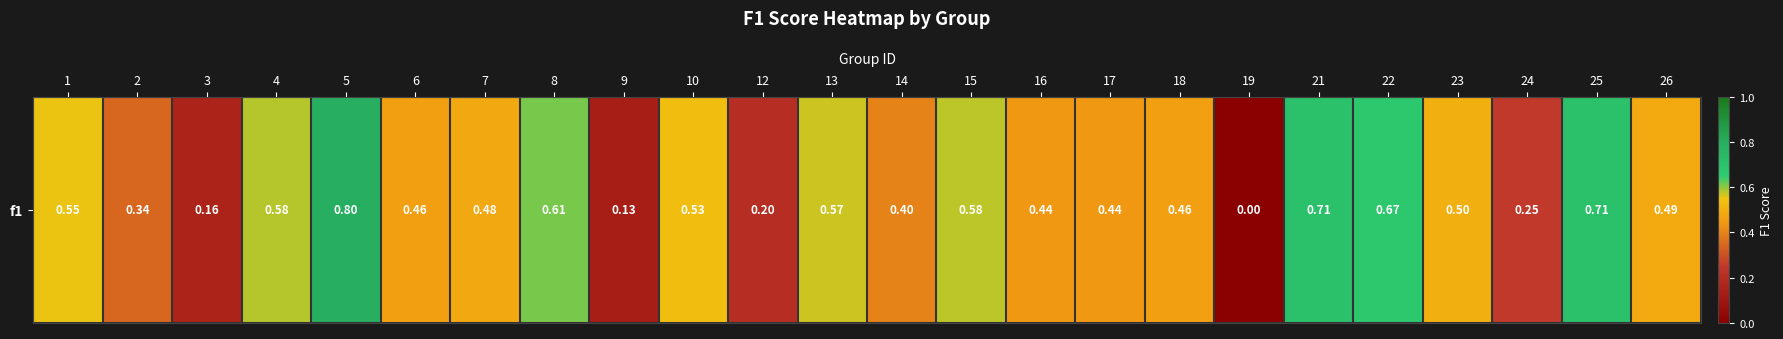

Reading right to left, extract all data points from this chart.

26=0.5	25=0.7	24=0.3	23=0.5	22=0.7	21=0.7	19=0.0	18=0.5	17=0.4	16=0.4	15=0.6	14=0.4	13=0.6	12=0.2	10=0.5	9=0.1	8=0.6	7=0.5	6=0.5	5=0.8	4=0.6	3=0.2	2=0.3	1=0.6